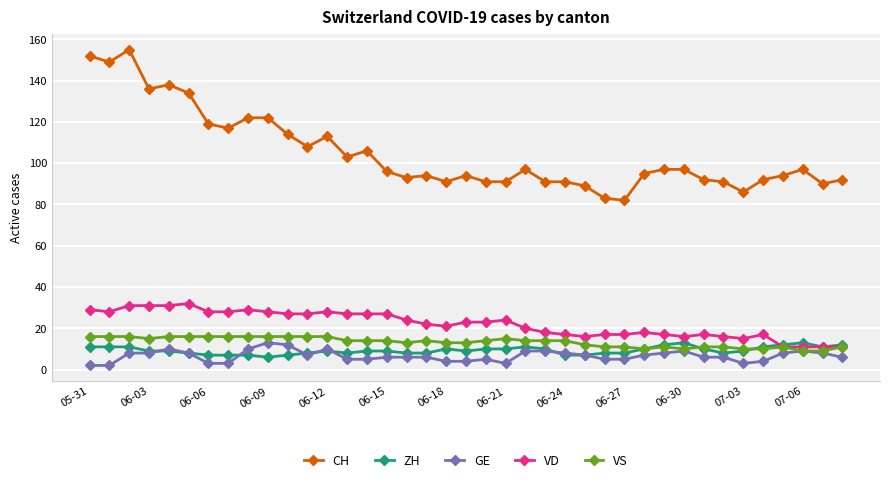

True or false: VS has more than 1 interior local peaks.

True